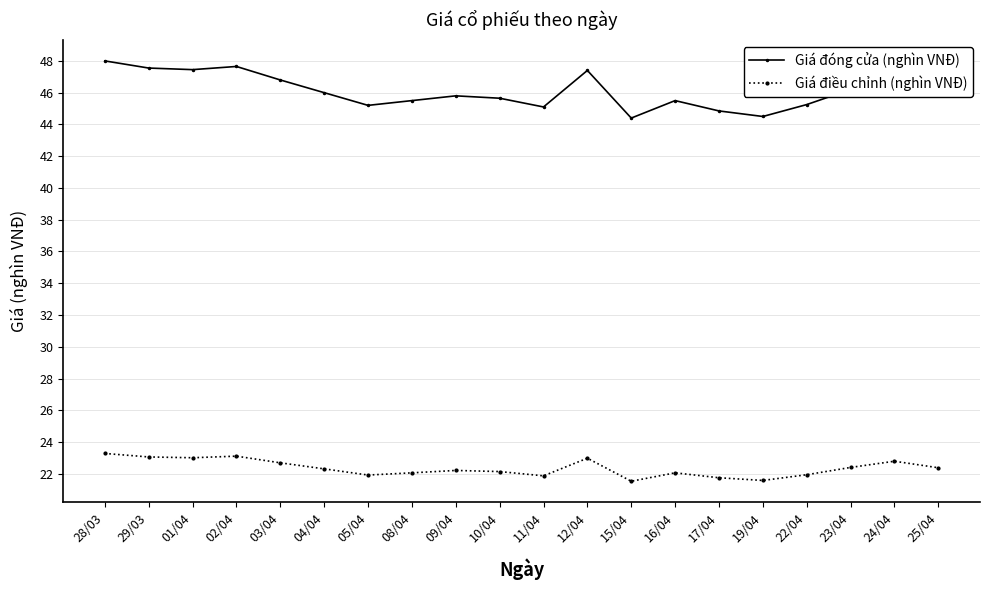

True or false: Giá điều chỉnh (nghìn VNĐ) and Giá đóng cửa (nghìn VNĐ) cross at least once.

False